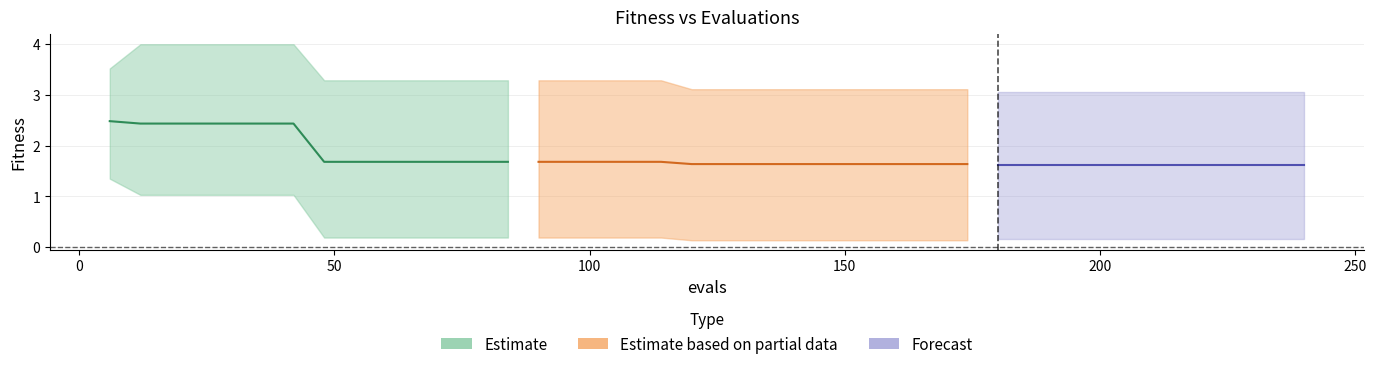

What is the sum of all worst values?

131.8